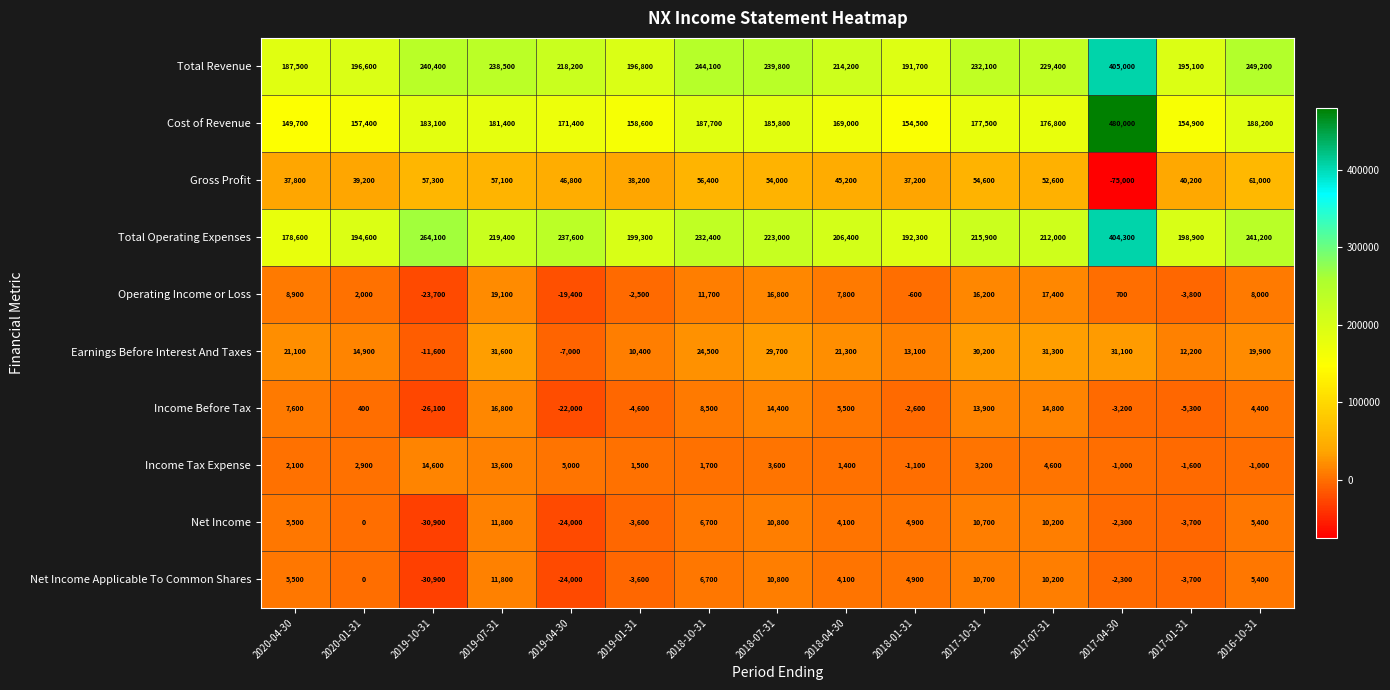

The value of Income Tax Expense at 2018-07-31 is 3600. True or false?

True